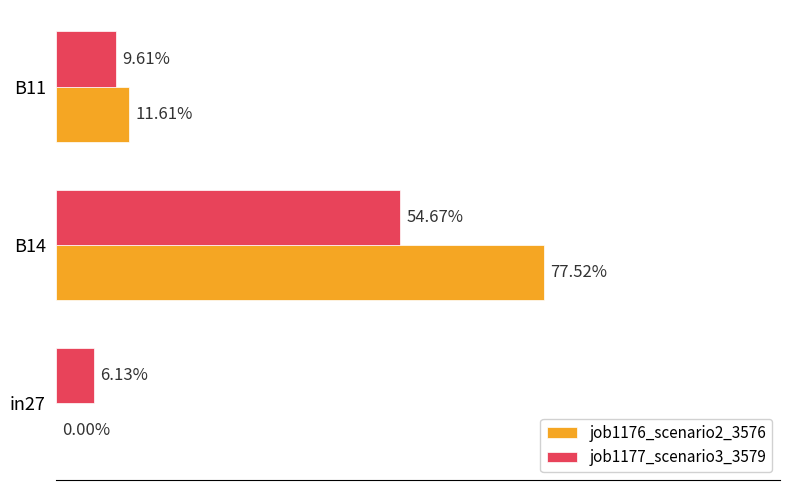

How many series are shown in this chart?

2